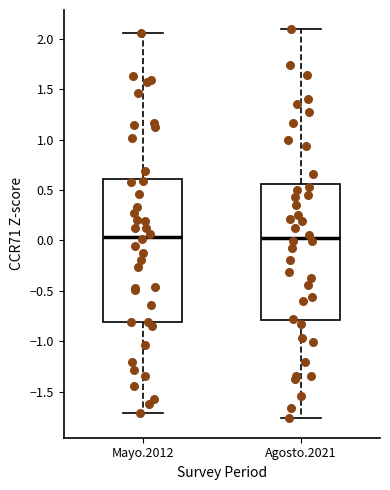

Which box is the tallest, from its lower edge to its upper edge?

Mayo.2012